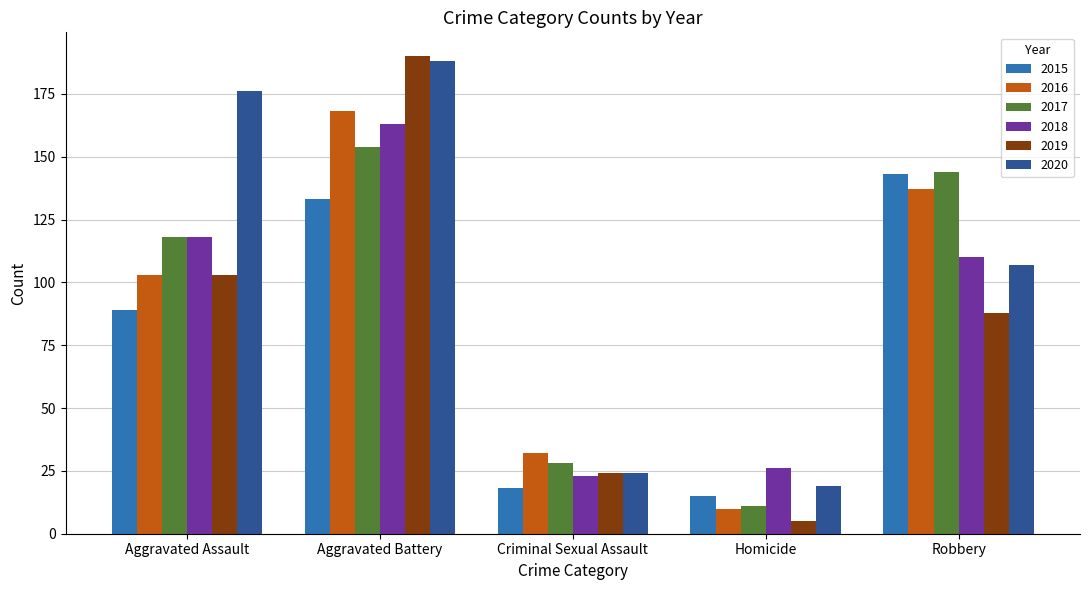

Which category has the lowest value in the 2018 series?

Criminal Sexual Assault